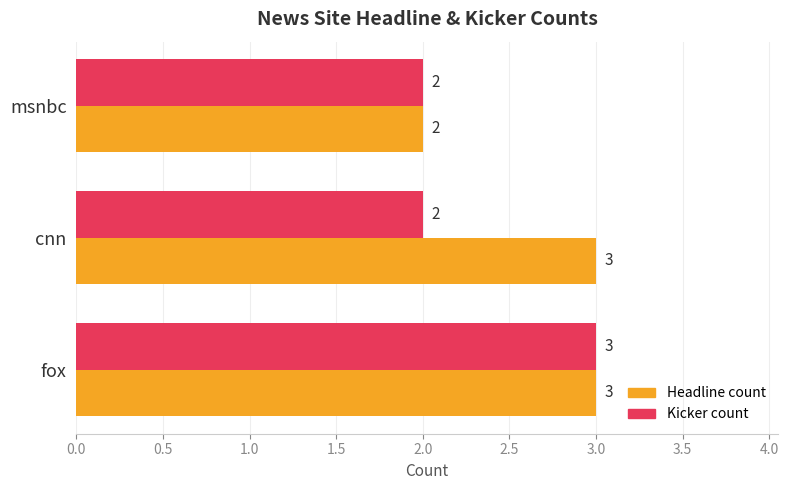

Which series changed the most between fox and cnn?

Kicker count